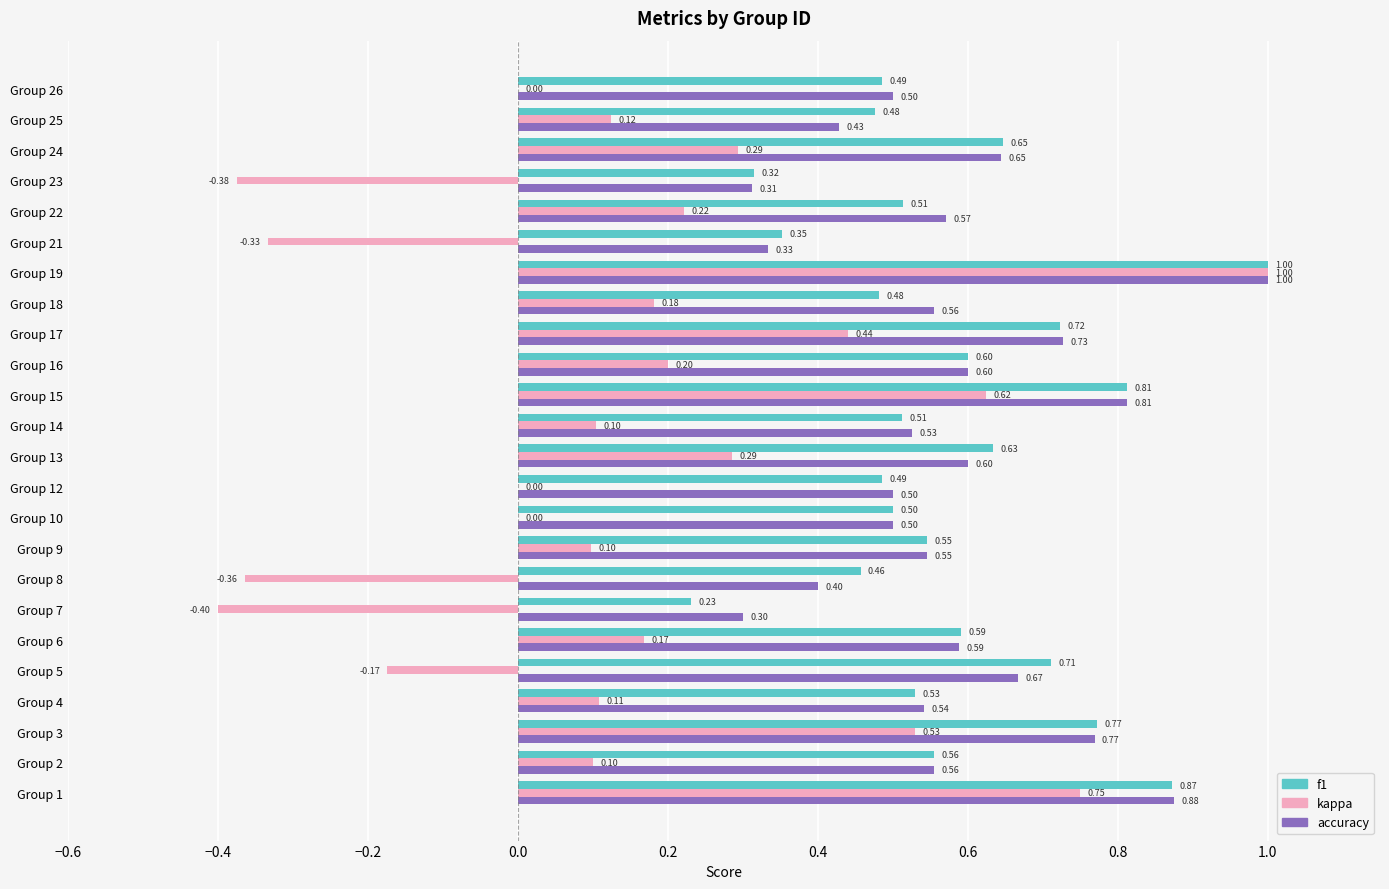

How many data points does each series have?

24